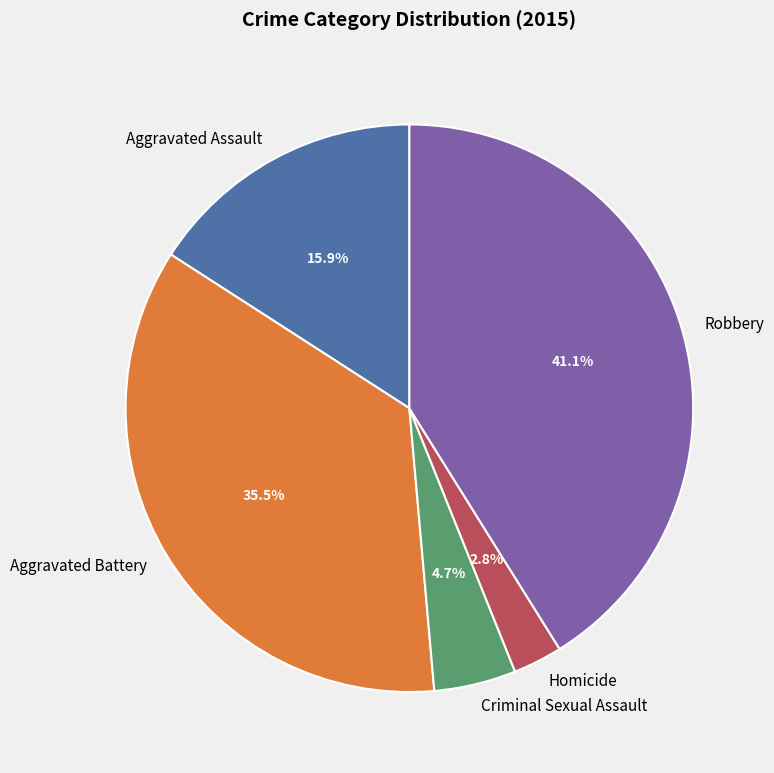

To the nearest percent, what percentage of the pie is Criminal Sexual Assault?

5%